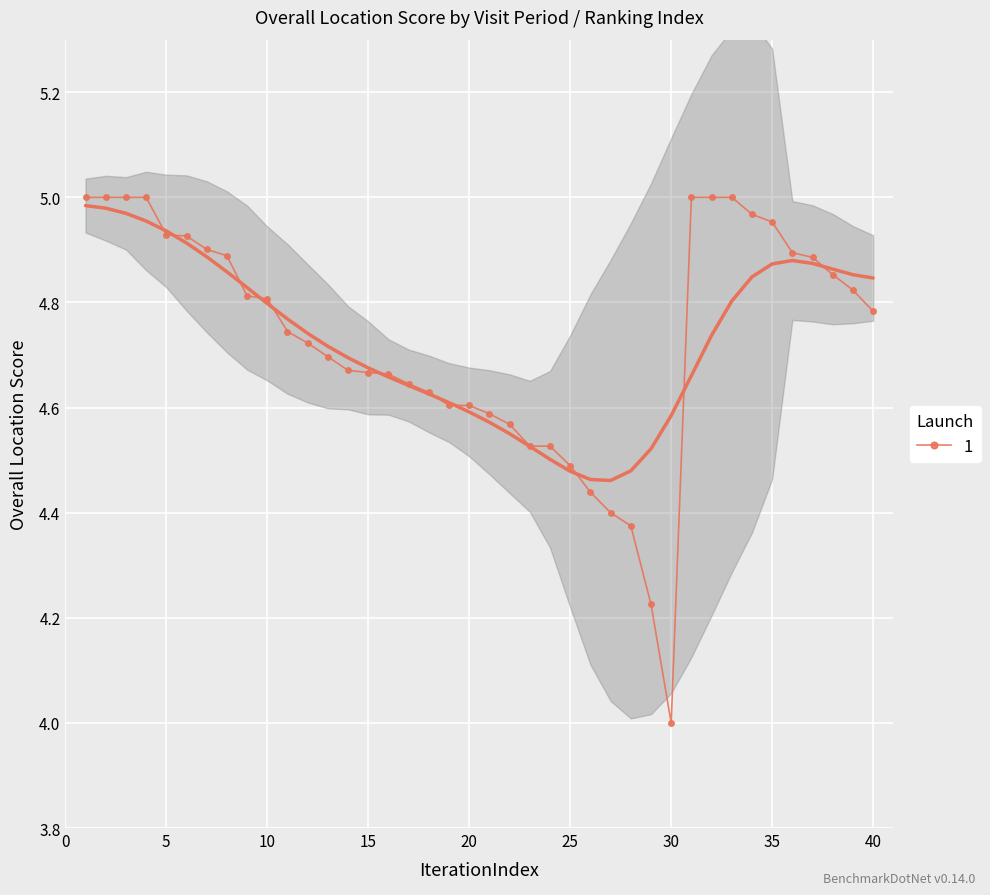

Rank the categories by value from highest to lowest.

1, 2, 3, 4, 31, 32, 33, 34, 35, 5, 6, 7, 36, 8, 37, 38, 39, 9, 10, 40, 11, 12, 13, 14, 15, 16, 17, 18, 19, 20, 21, 22, 23, 24, 25, 26, 27, 28, 29, 30